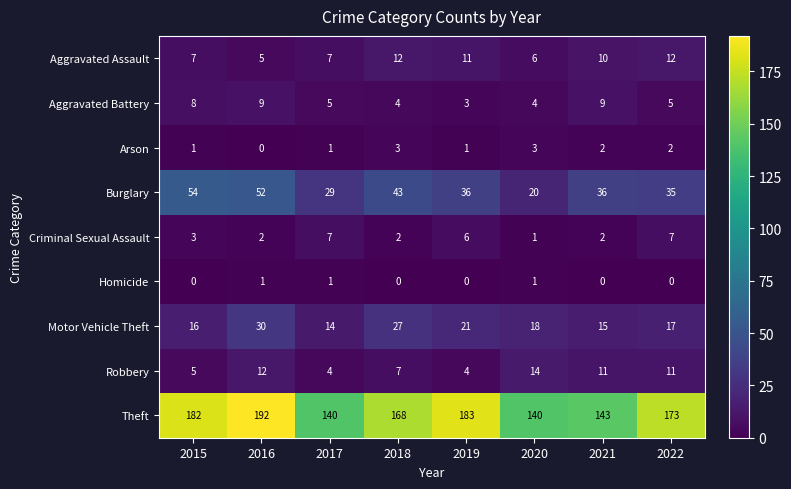

True or false: Homicide has a value of 1 at 2016.

True